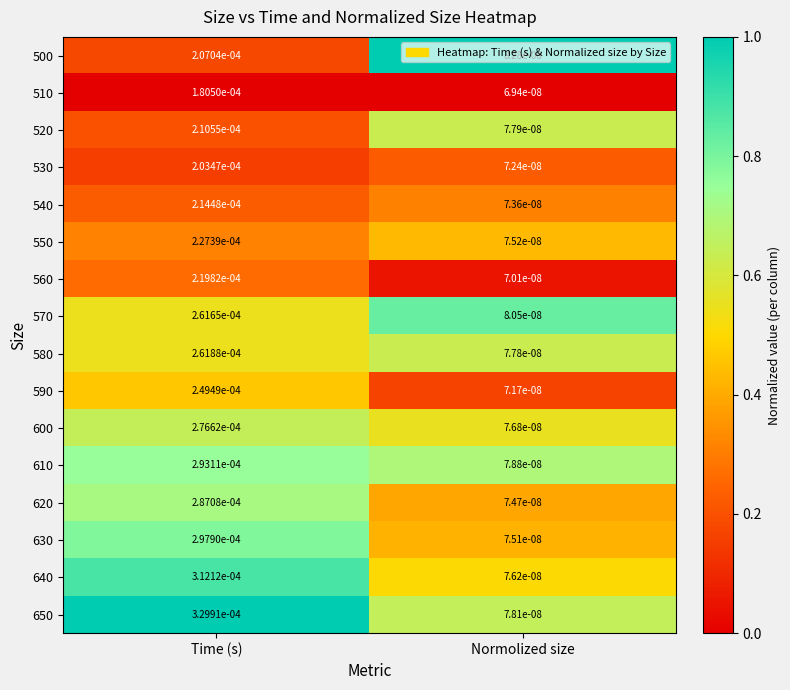

At which label does 580 reach its peak?

Time (s)